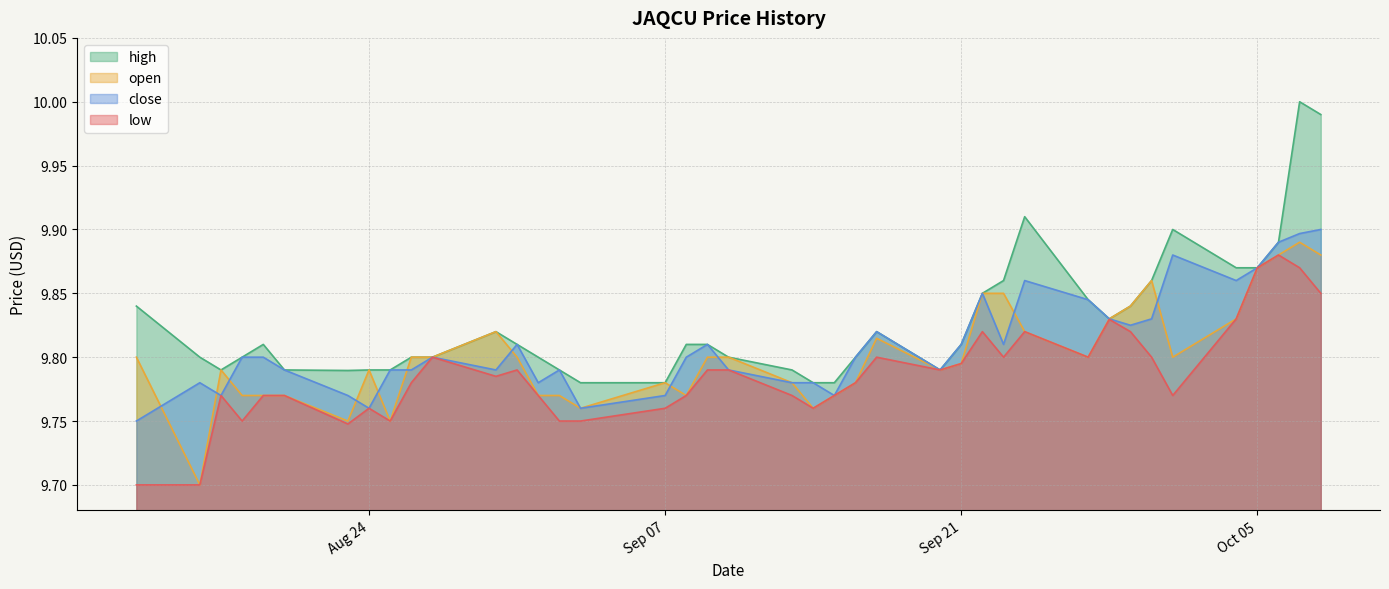

Which series has the largest total across all categories?

high